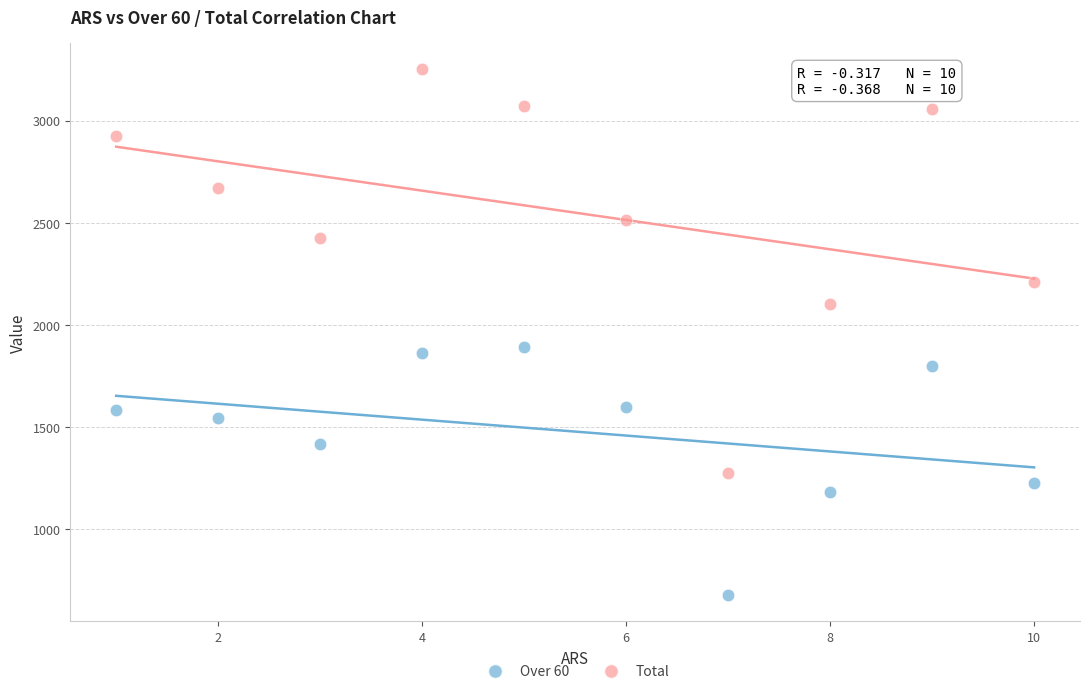

Which series reaches the minimum Y coordinate?

Over 60